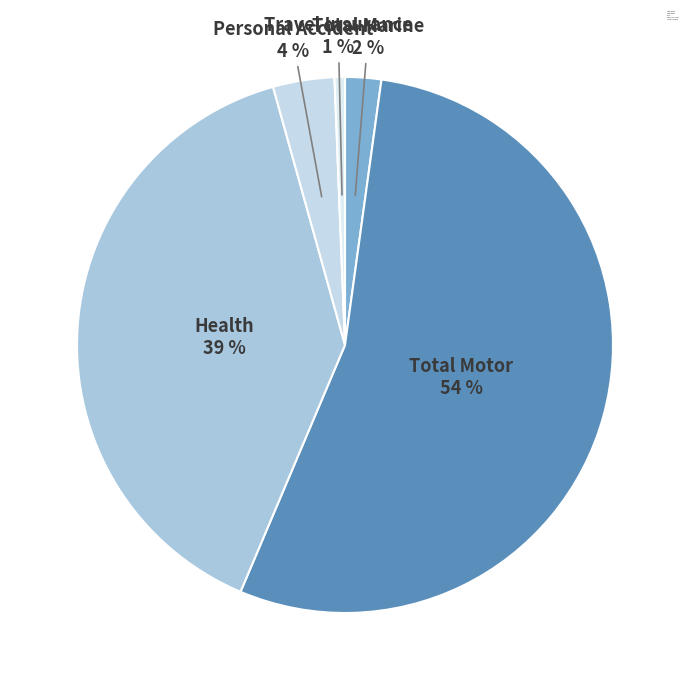

The Travel Insurance slice represents 1% of the pie. True or false?

True